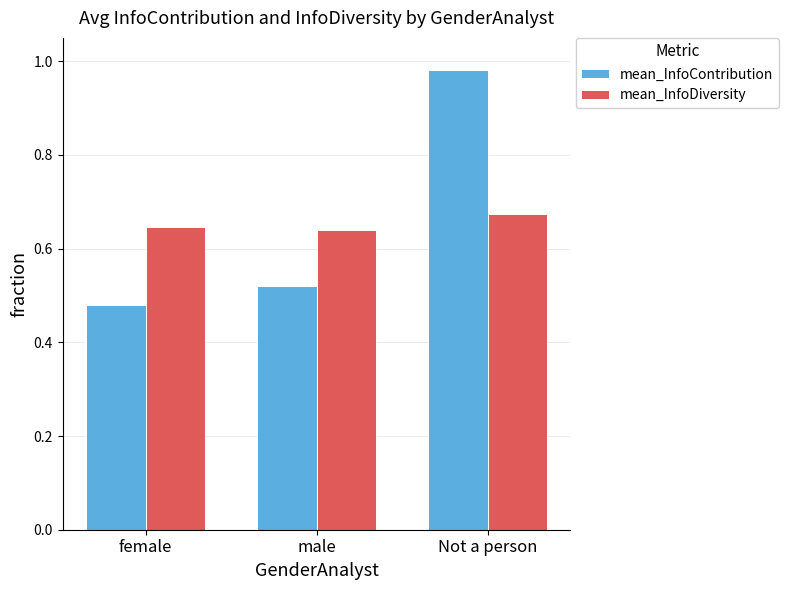

Which series has the widest spread of values?

mean_InfoContribution